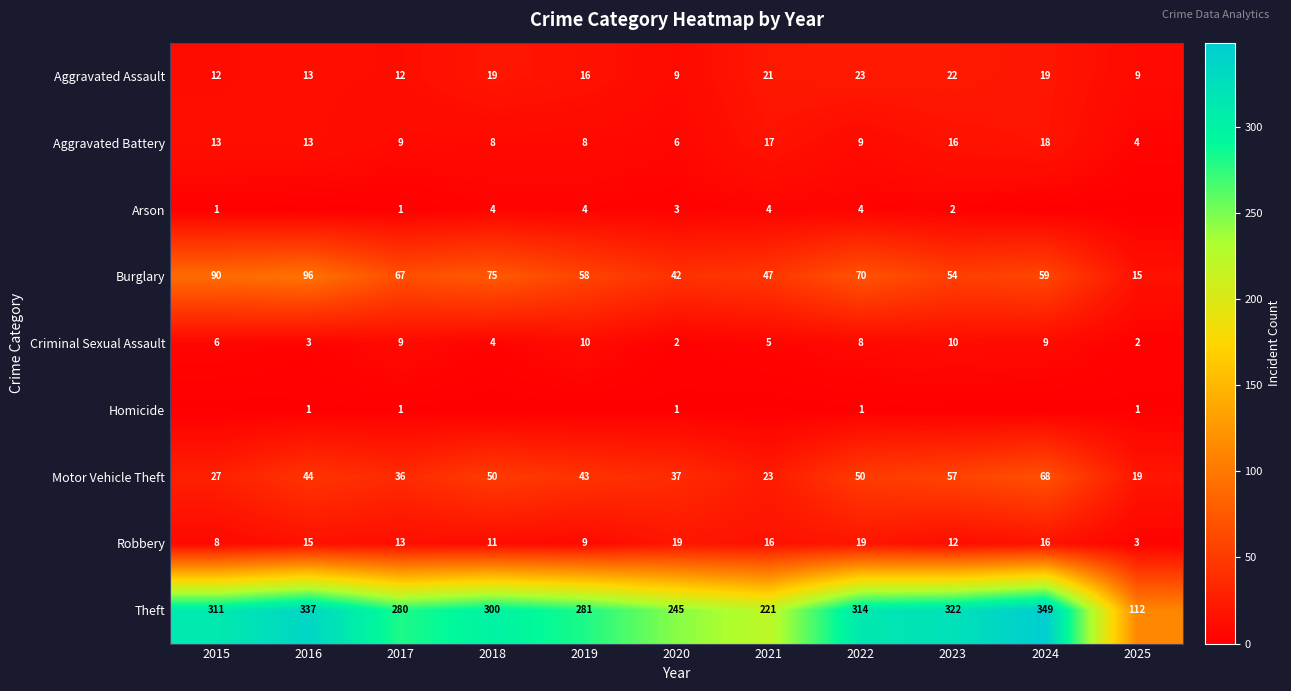

Where does the Theft series first go above 300?

2015